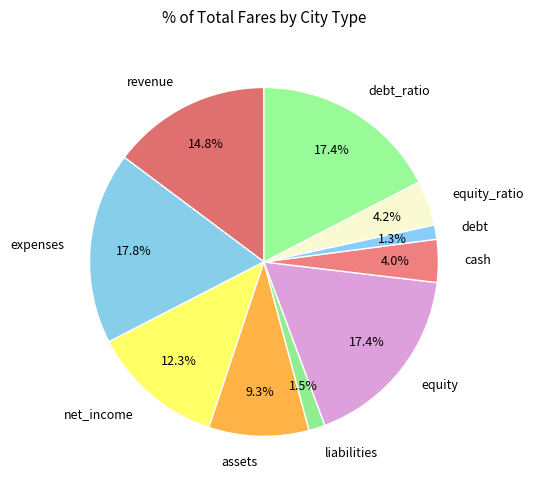

To the nearest percent, what percentage of the pie is equity_ratio?

4%